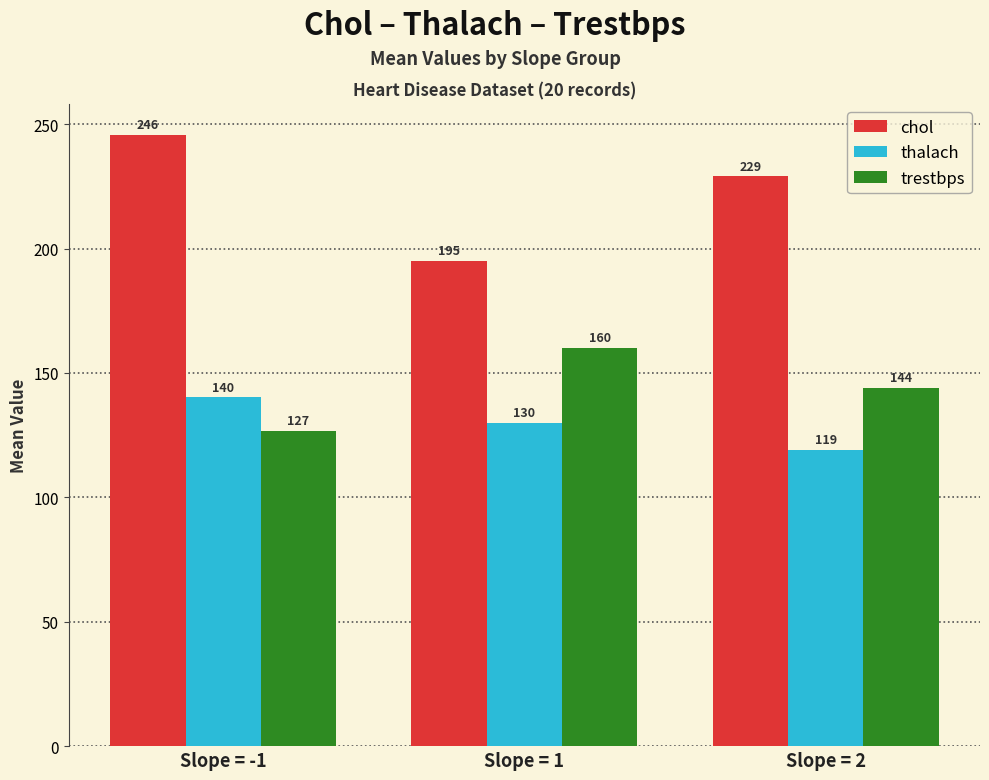

How many bars are there in total?

9